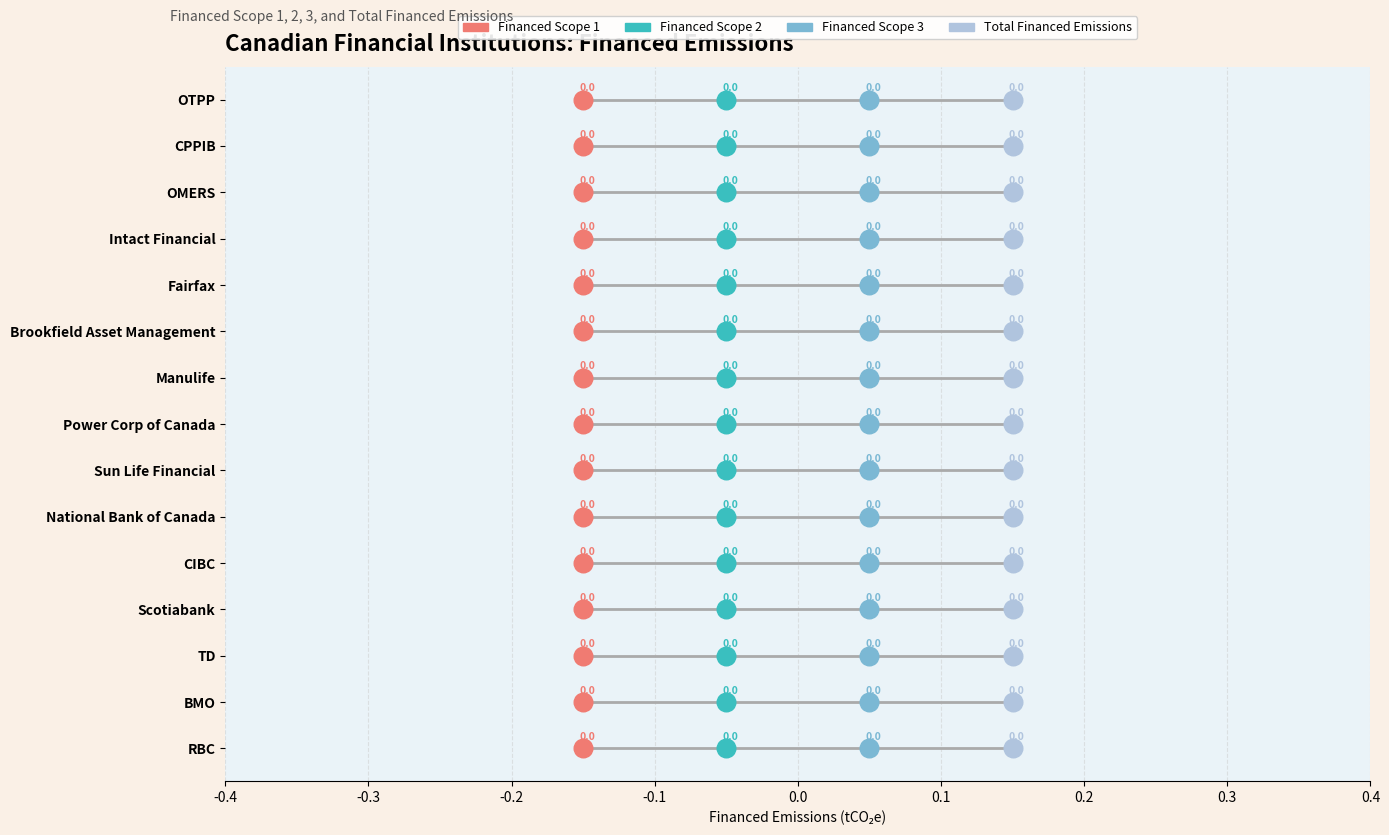

Which series has the largest Y range (max minus min)?

Financed Scope 1